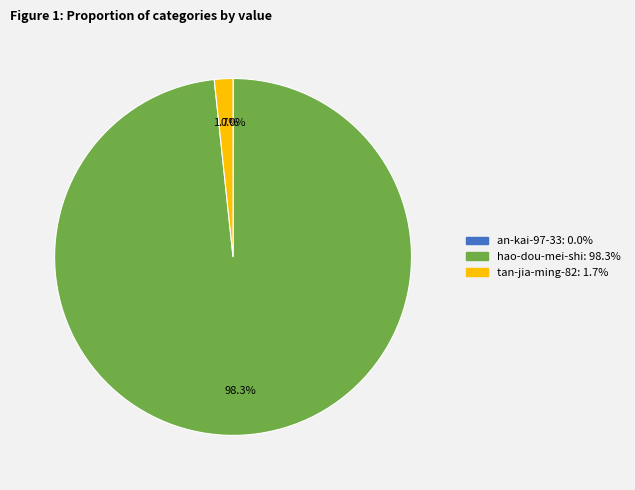

Is there a majority slice in this chart?

Yes